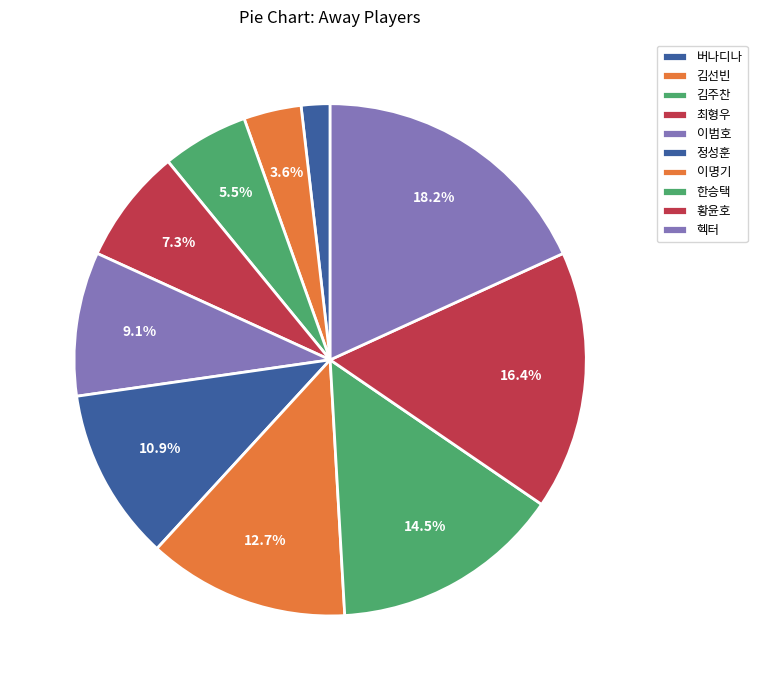

How many segments does this pie chart have?

10